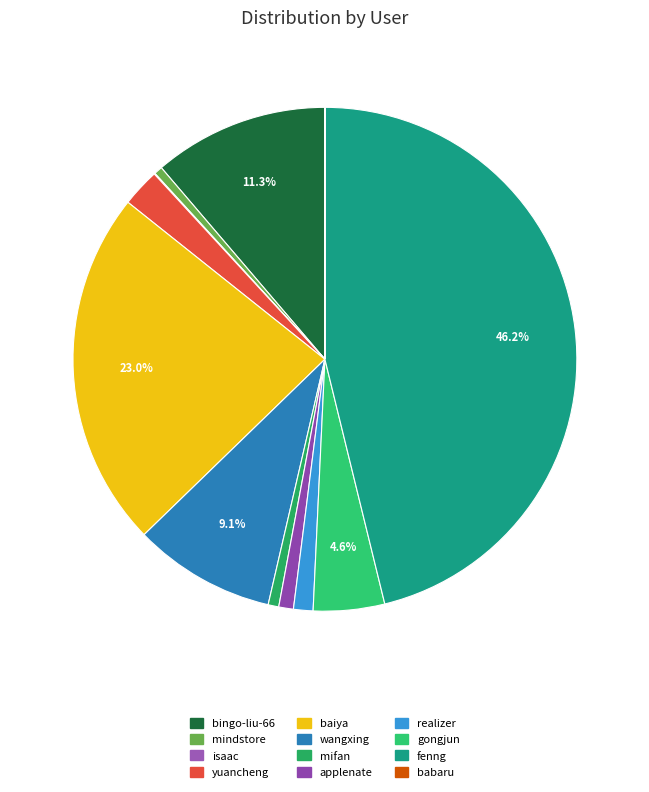

Rank the categories by value from lowest to highest.

babaru, isaac, mindstore, mifan, applenate, realizer, yuancheng, gongjun, wangxing, bingo-liu-66, baiya, fenng